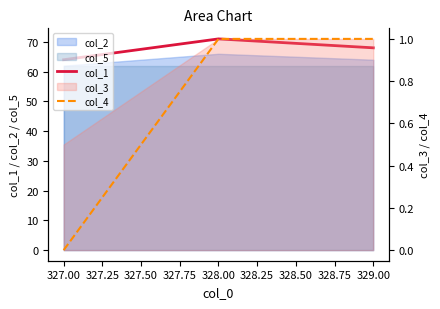

Between 327.00 and 329.00, which series saw the biggest shift?

col_1